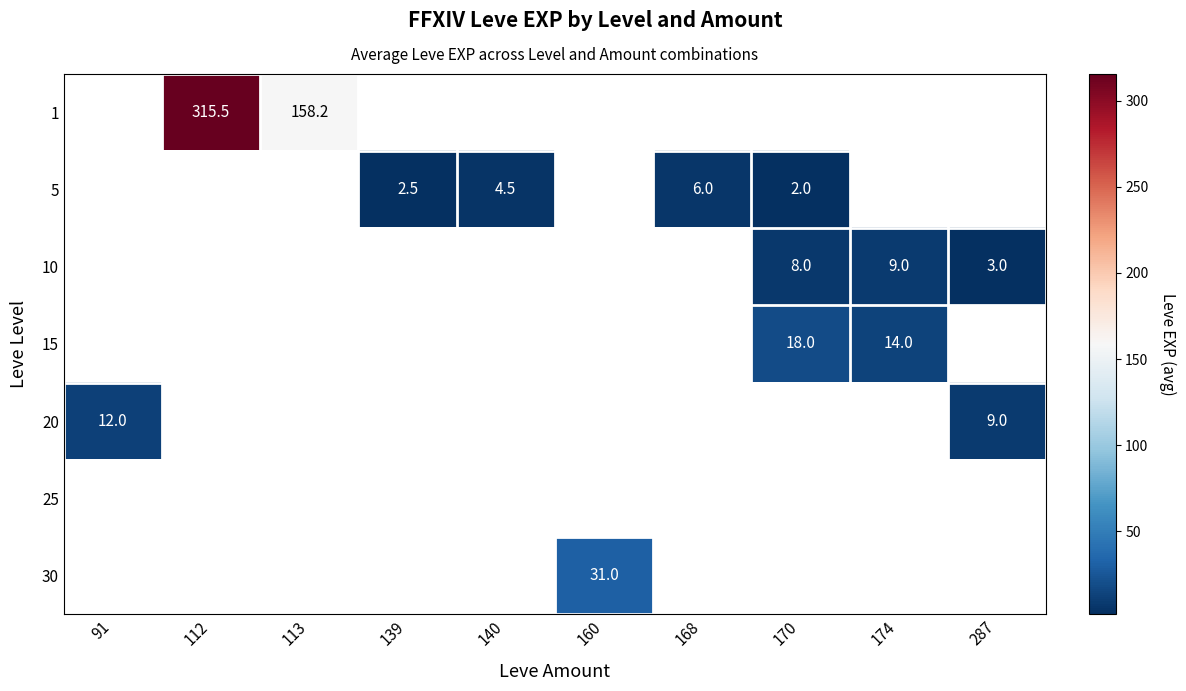

True or false: 5 has a value of 3.3 at 139.

False